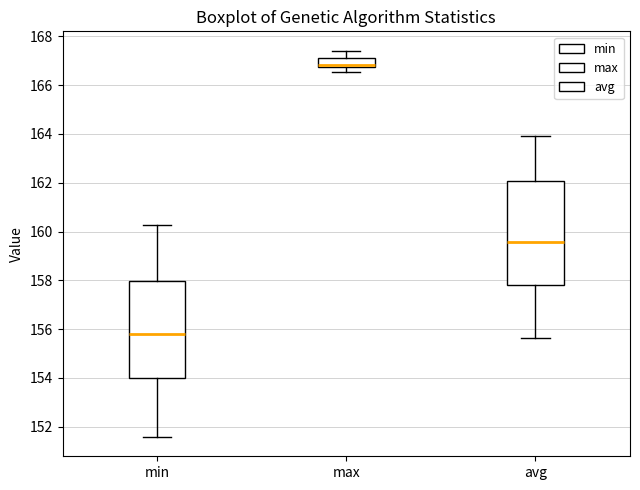

Reading left to right, read every box against the y-axis: the position of its median line, the range the box covers, and the ends of its whiskers. The values are not printed on the chart, so give them approximately, as read against the axis.

min: median 155.8, box 154.0 to 158.0, whiskers 151.6 to 160.2
max: median 166.8 (just above the box's lower edge), box 166.8 to 167.2, whiskers 166.6 to 167.4
avg: median 159.6, box 157.8 to 162.0, whiskers 155.6 to 164.0